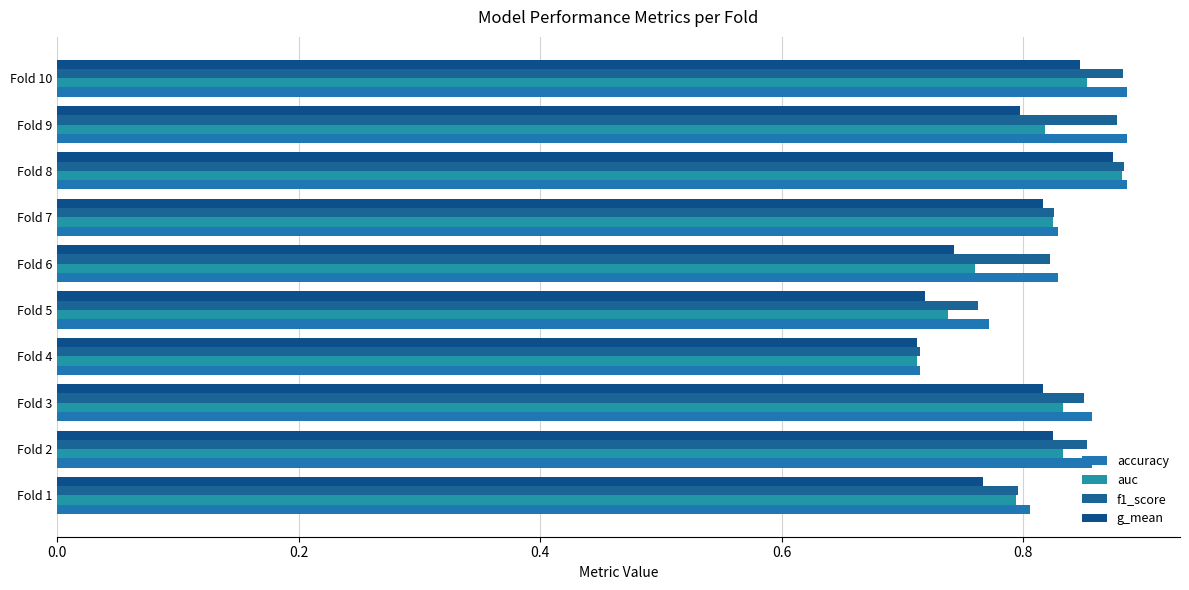

What is the minimum value for auc?

0.7